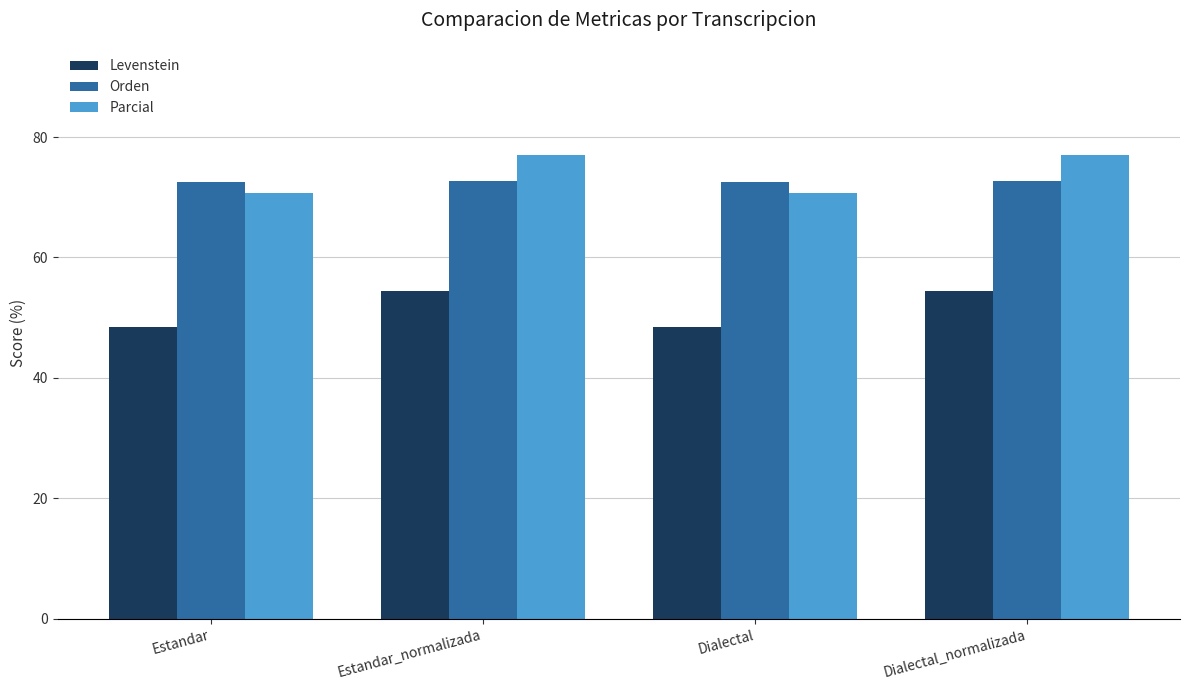

What is the difference between the maximum and minimum values in the Levenstein series?

6.1